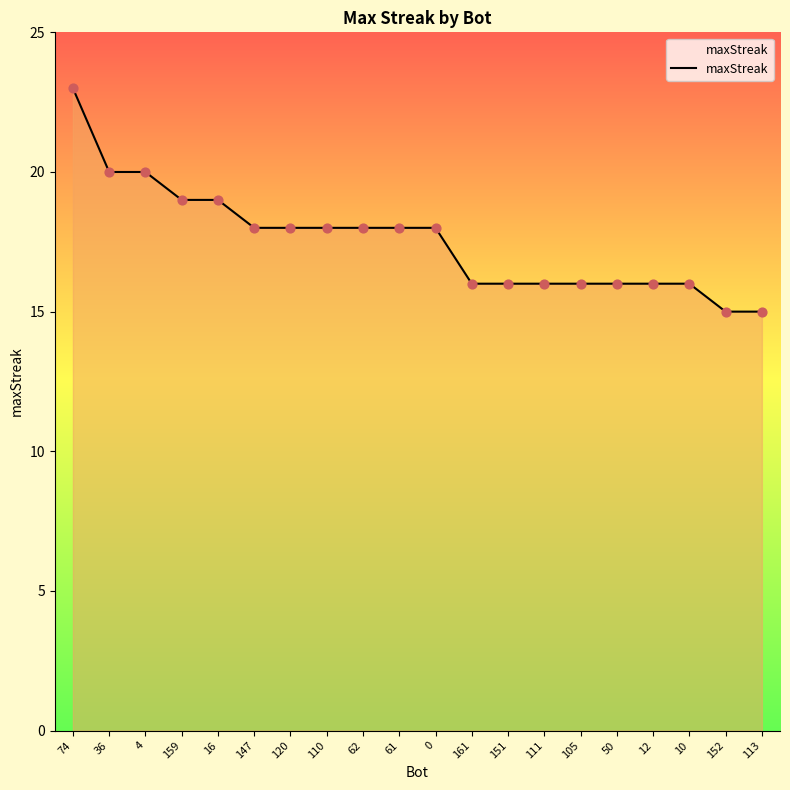

What is the ratio of the value at 61 to the value at 0?

1.0